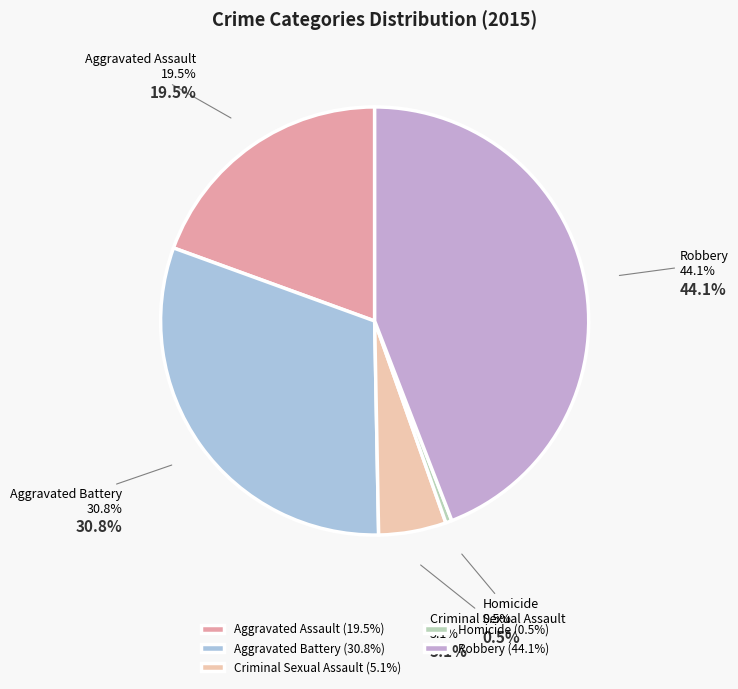

What is the ratio of the value at Robbery to the value at Aggravated Assault?

2.3